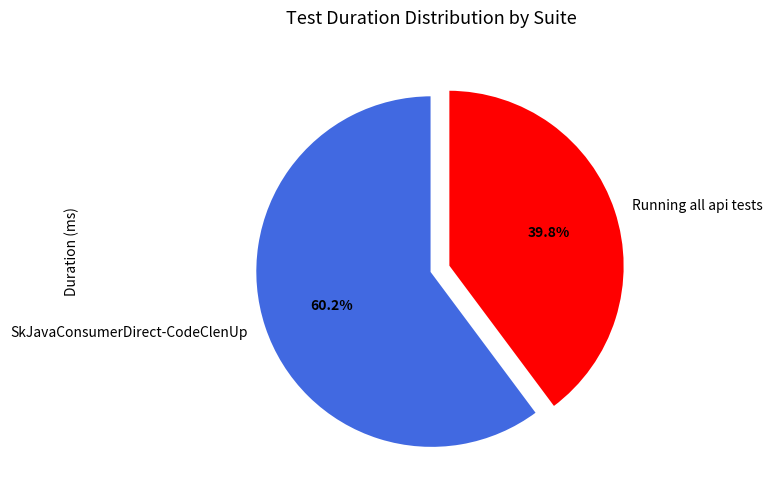

Do Running all api tests and SkJavaConsumerDirect-CodeClenUp together represent more than half of the pie?

Yes